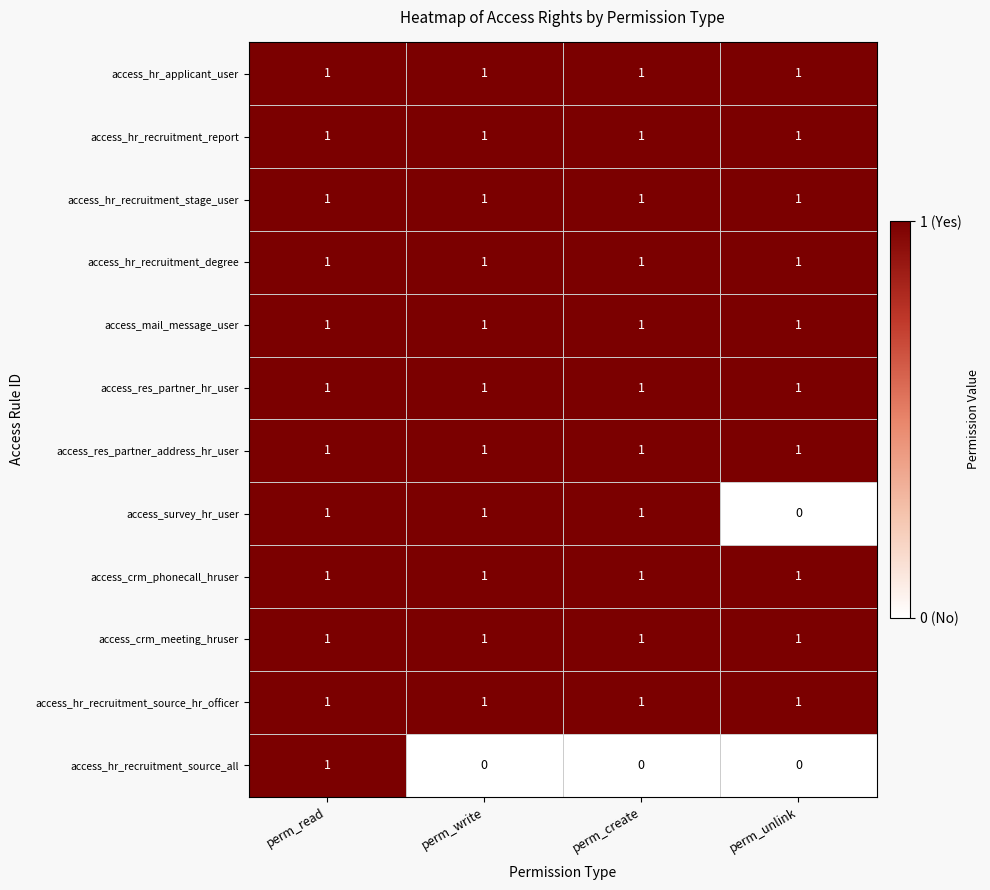

The value of access_survey_hr_user at perm_unlink is -1. True or false?

False